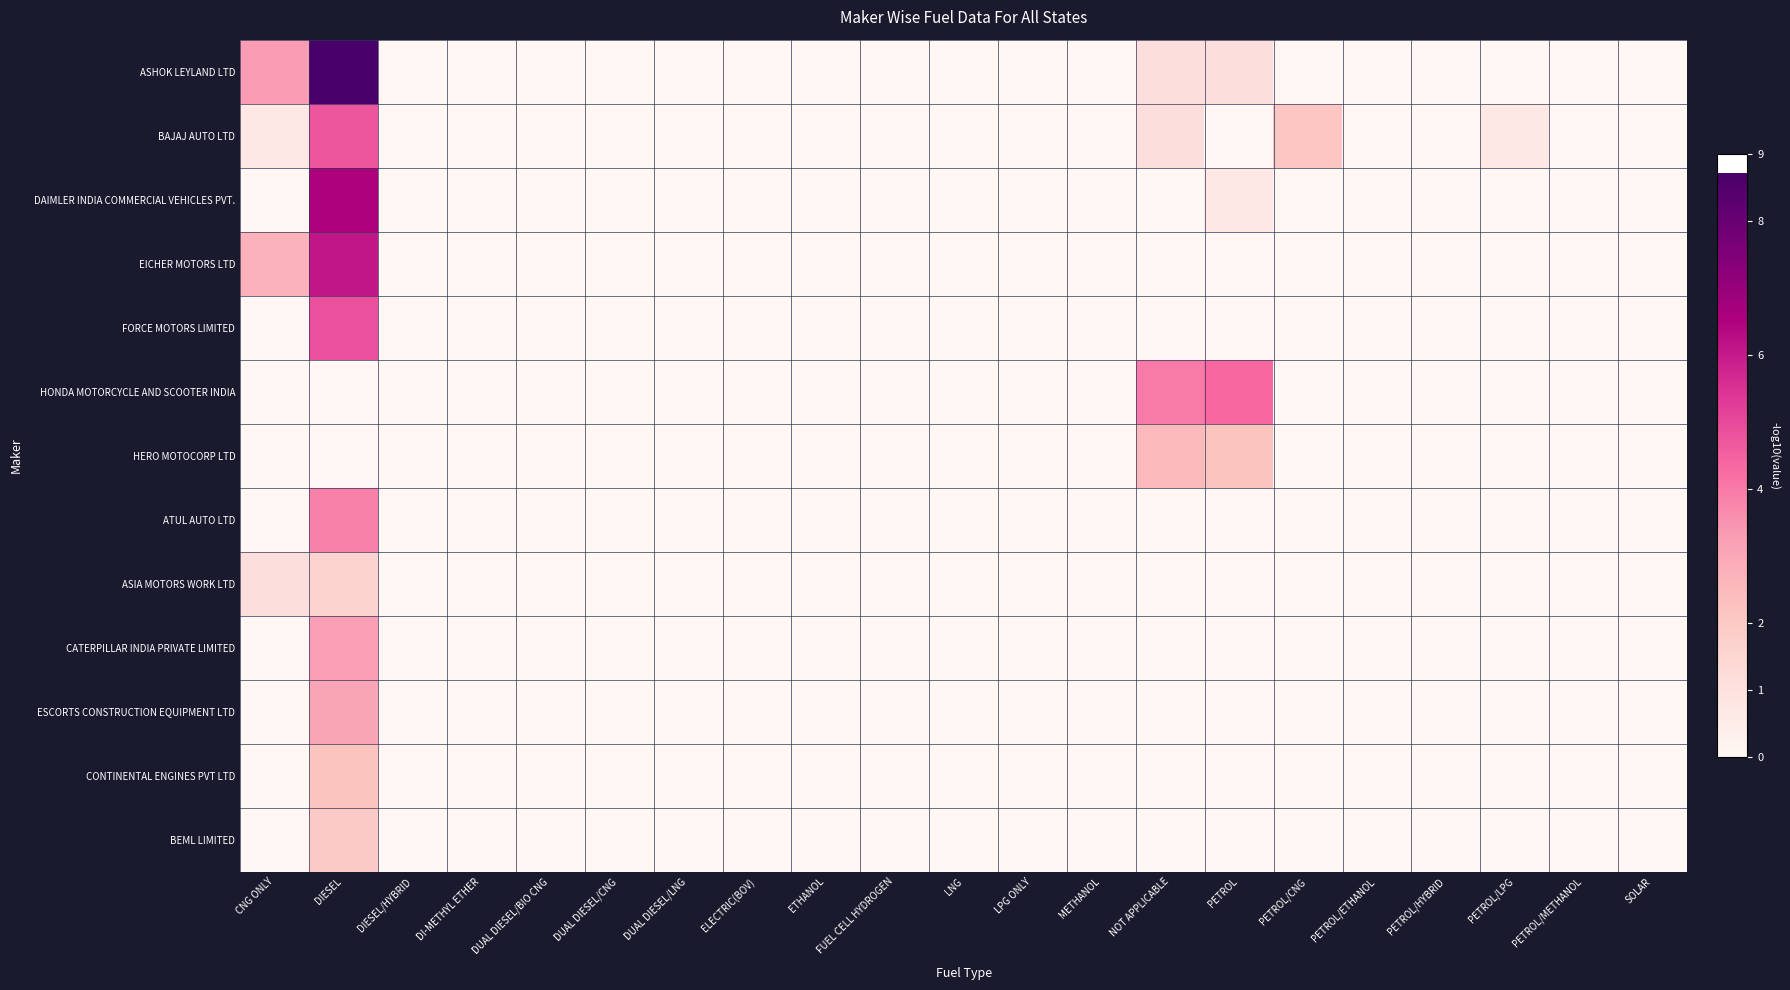

Reading left to right, extract all data points from this chart.

ASHOK LEYLAND LTD: CNG ONLY=3.3	DIESEL=8.7	DIESEL/HYBRID=0.0	DI-METHYL ETHER=0.0	DUAL DIESEL/BIO CNG=0.0	DUAL DIESEL/CNG=0.0	DUAL DIESEL/LNG=0.0	ELECTRIC(BOV)=0.0	ETHANOL=0.0	FUEL CELL HYDROGEN=0.0	LNG=0.0	LPG ONLY=0.0	METHANOL=0.0	NOT APPLICABLE=1.1	PETROL=1.1	PETROL/CNG=0.0	PETROL/ETHANOL=0.0	PETROL/HYBRID=0.0	PETROL/LPG=0.0	PETROL/METHANOL=0.0	SOLAR=0.0
BAJAJ AUTO LTD: CNG ONLY=0.7	DIESEL=4.8	DIESEL/HYBRID=0.0	DI-METHYL ETHER=0.0	DUAL DIESEL/BIO CNG=0.0	DUAL DIESEL/CNG=0.0	DUAL DIESEL/LNG=0.0	ELECTRIC(BOV)=0.0	ETHANOL=0.0	FUEL CELL HYDROGEN=0.0	LNG=0.0	LPG ONLY=0.0	METHANOL=0.0	NOT APPLICABLE=1.1	PETROL=0.0	PETROL/CNG=2.1	PETROL/ETHANOL=0.0	PETROL/HYBRID=0.0	PETROL/LPG=0.7	PETROL/METHANOL=0.0	SOLAR=0.0
DAIMLER INDIA COMMERCIAL VEHICLES PVT.: CNG ONLY=0.0	DIESEL=6.5	DIESEL/HYBRID=0.0	DI-METHYL ETHER=0.0	DUAL DIESEL/BIO CNG=0.0	DUAL DIESEL/CNG=0.0	DUAL DIESEL/LNG=0.0	ELECTRIC(BOV)=0.0	ETHANOL=0.0	FUEL CELL HYDROGEN=0.0	LNG=0.0	LPG ONLY=0.0	METHANOL=0.0	NOT APPLICABLE=0.0	PETROL=0.7	PETROL/CNG=0.0	PETROL/ETHANOL=0.0	PETROL/HYBRID=0.0	PETROL/LPG=0.0	PETROL/METHANOL=0.0	SOLAR=0.0
EICHER MOTORS LTD: CNG ONLY=2.7	DIESEL=6.1	DIESEL/HYBRID=0.0	DI-METHYL ETHER=0.0	DUAL DIESEL/BIO CNG=0.0	DUAL DIESEL/CNG=0.0	DUAL DIESEL/LNG=0.0	ELECTRIC(BOV)=0.0	ETHANOL=0.0	FUEL CELL HYDROGEN=0.0	LNG=0.0	LPG ONLY=0.0	METHANOL=0.0	NOT APPLICABLE=0.0	PETROL=0.0	PETROL/CNG=0.0	PETROL/ETHANOL=0.0	PETROL/HYBRID=0.0	PETROL/LPG=0.0	PETROL/METHANOL=0.0	SOLAR=0.0
FORCE MOTORS LIMITED: CNG ONLY=0.0	DIESEL=4.8	DIESEL/HYBRID=0.0	DI-METHYL ETHER=0.0	DUAL DIESEL/BIO CNG=0.0	DUAL DIESEL/CNG=0.0	DUAL DIESEL/LNG=0.0	ELECTRIC(BOV)=0.0	ETHANOL=0.0	FUEL CELL HYDROGEN=0.0	LNG=0.0	LPG ONLY=0.0	METHANOL=0.0	NOT APPLICABLE=0.0	PETROL=0.0	PETROL/CNG=0.0	PETROL/ETHANOL=0.0	PETROL/HYBRID=0.0	PETROL/LPG=0.0	PETROL/METHANOL=0.0	SOLAR=0.0
HONDA MOTORCYCLE AND SCOOTER INDIA: CNG ONLY=0.0	DIESEL=0.0	DIESEL/HYBRID=0.0	DI-METHYL ETHER=0.0	DUAL DIESEL/BIO CNG=0.0	DUAL DIESEL/CNG=0.0	DUAL DIESEL/LNG=0.0	ELECTRIC(BOV)=0.0	ETHANOL=0.0	FUEL CELL HYDROGEN=0.0	LNG=0.0	LPG ONLY=0.0	METHANOL=0.0	NOT APPLICABLE=4.0	PETROL=4.3	PETROL/CNG=0.0	PETROL/ETHANOL=0.0	PETROL/HYBRID=0.0	PETROL/LPG=0.0	PETROL/METHANOL=0.0	SOLAR=0.0
HERO MOTOCORP LTD: CNG ONLY=0.0	DIESEL=0.0	DIESEL/HYBRID=0.0	DI-METHYL ETHER=0.0	DUAL DIESEL/BIO CNG=0.0	DUAL DIESEL/CNG=0.0	DUAL DIESEL/LNG=0.0	ELECTRIC(BOV)=0.0	ETHANOL=0.0	FUEL CELL HYDROGEN=0.0	LNG=0.0	LPG ONLY=0.0	METHANOL=0.0	NOT APPLICABLE=2.5	PETROL=2.2	PETROL/CNG=0.0	PETROL/ETHANOL=0.0	PETROL/HYBRID=0.0	PETROL/LPG=0.0	PETROL/METHANOL=0.0	SOLAR=0.0
ATUL AUTO LTD: CNG ONLY=0.0	DIESEL=3.9	DIESEL/HYBRID=0.0	DI-METHYL ETHER=0.0	DUAL DIESEL/BIO CNG=0.0	DUAL DIESEL/CNG=0.0	DUAL DIESEL/LNG=0.0	ELECTRIC(BOV)=0.0	ETHANOL=0.0	FUEL CELL HYDROGEN=0.0	LNG=0.0	LPG ONLY=0.0	METHANOL=0.0	NOT APPLICABLE=0.0	PETROL=0.0	PETROL/CNG=0.0	PETROL/ETHANOL=0.0	PETROL/HYBRID=0.0	PETROL/LPG=0.0	PETROL/METHANOL=0.0	SOLAR=0.0
ASIA MOTORS WORK LTD: CNG ONLY=1.1	DIESEL=1.6	DIESEL/HYBRID=0.0	DI-METHYL ETHER=0.0	DUAL DIESEL/BIO CNG=0.0	DUAL DIESEL/CNG=0.0	DUAL DIESEL/LNG=0.0	ELECTRIC(BOV)=0.0	ETHANOL=0.0	FUEL CELL HYDROGEN=0.0	LNG=0.0	LPG ONLY=0.0	METHANOL=0.0	NOT APPLICABLE=0.0	PETROL=0.0	PETROL/CNG=0.0	PETROL/ETHANOL=0.0	PETROL/HYBRID=0.0	PETROL/LPG=0.0	PETROL/METHANOL=0.0	SOLAR=0.0
CATERPILLAR INDIA PRIVATE LIMITED: CNG ONLY=0.0	DIESEL=3.3	DIESEL/HYBRID=0.0	DI-METHYL ETHER=0.0	DUAL DIESEL/BIO CNG=0.0	DUAL DIESEL/CNG=0.0	DUAL DIESEL/LNG=0.0	ELECTRIC(BOV)=0.0	ETHANOL=0.0	FUEL CELL HYDROGEN=0.0	LNG=0.0	LPG ONLY=0.0	METHANOL=0.0	NOT APPLICABLE=0.0	PETROL=0.0	PETROL/CNG=0.0	PETROL/ETHANOL=0.0	PETROL/HYBRID=0.0	PETROL/LPG=0.0	PETROL/METHANOL=0.0	SOLAR=0.0
ESCORTS CONSTRUCTION EQUIPMENT LTD: CNG ONLY=0.0	DIESEL=3.1	DIESEL/HYBRID=0.0	DI-METHYL ETHER=0.0	DUAL DIESEL/BIO CNG=0.0	DUAL DIESEL/CNG=0.0	DUAL DIESEL/LNG=0.0	ELECTRIC(BOV)=0.0	ETHANOL=0.0	FUEL CELL HYDROGEN=0.0	LNG=0.0	LPG ONLY=0.0	METHANOL=0.0	NOT APPLICABLE=0.0	PETROL=0.0	PETROL/CNG=0.0	PETROL/ETHANOL=0.0	PETROL/HYBRID=0.0	PETROL/LPG=0.0	PETROL/METHANOL=0.0	SOLAR=0.0
CONTINENTAL ENGINES PVT LTD: CNG ONLY=0.0	DIESEL=2.2	DIESEL/HYBRID=0.0	DI-METHYL ETHER=0.0	DUAL DIESEL/BIO CNG=0.0	DUAL DIESEL/CNG=0.0	DUAL DIESEL/LNG=0.0	ELECTRIC(BOV)=0.0	ETHANOL=0.0	FUEL CELL HYDROGEN=0.0	LNG=0.0	LPG ONLY=0.0	METHANOL=0.0	NOT APPLICABLE=0.0	PETROL=0.0	PETROL/CNG=0.0	PETROL/ETHANOL=0.0	PETROL/HYBRID=0.0	PETROL/LPG=0.0	PETROL/METHANOL=0.0	SOLAR=0.0
BEML LIMITED: CNG ONLY=0.0	DIESEL=1.9	DIESEL/HYBRID=0.0	DI-METHYL ETHER=0.0	DUAL DIESEL/BIO CNG=0.0	DUAL DIESEL/CNG=0.0	DUAL DIESEL/LNG=0.0	ELECTRIC(BOV)=0.0	ETHANOL=0.0	FUEL CELL HYDROGEN=0.0	LNG=0.0	LPG ONLY=0.0	METHANOL=0.0	NOT APPLICABLE=0.0	PETROL=0.0	PETROL/CNG=0.0	PETROL/ETHANOL=0.0	PETROL/HYBRID=0.0	PETROL/LPG=0.0	PETROL/METHANOL=0.0	SOLAR=0.0